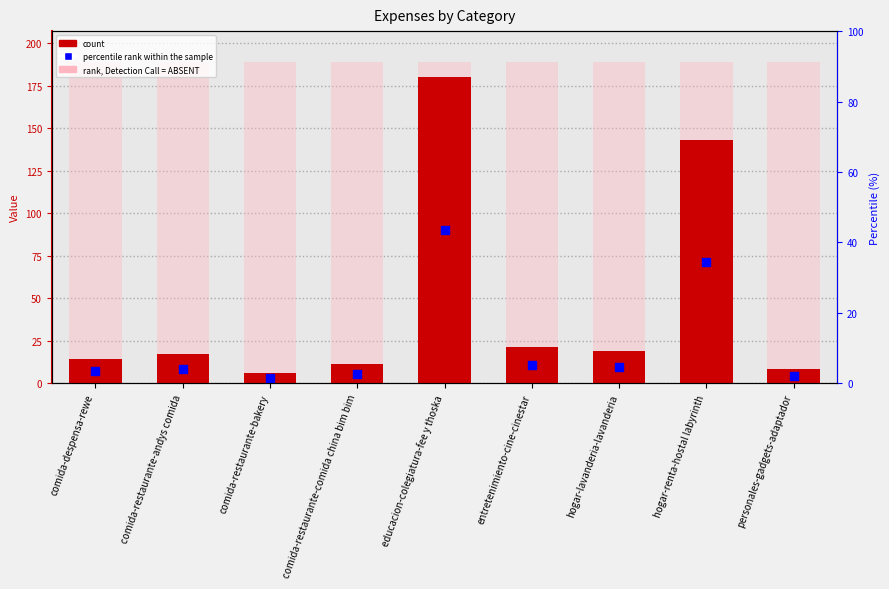

Which series has the widest spread of Y values?

col_1